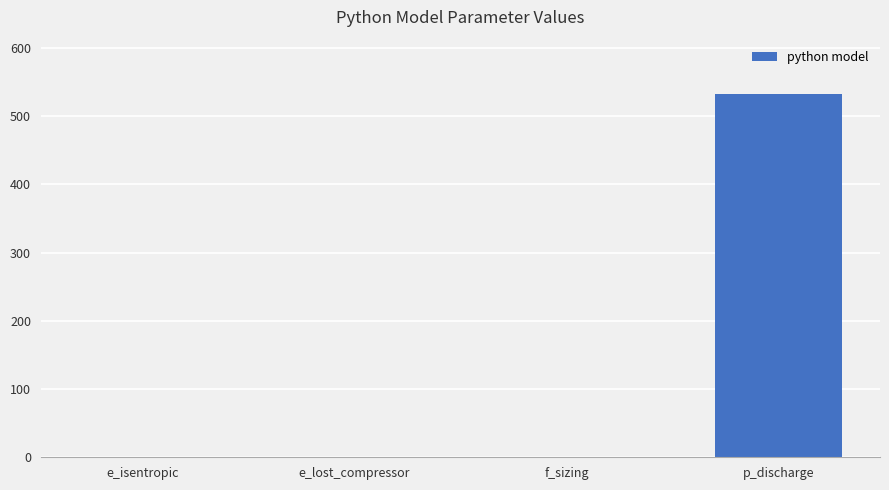

True or false: the data shows 532.5 at p_discharge.

True